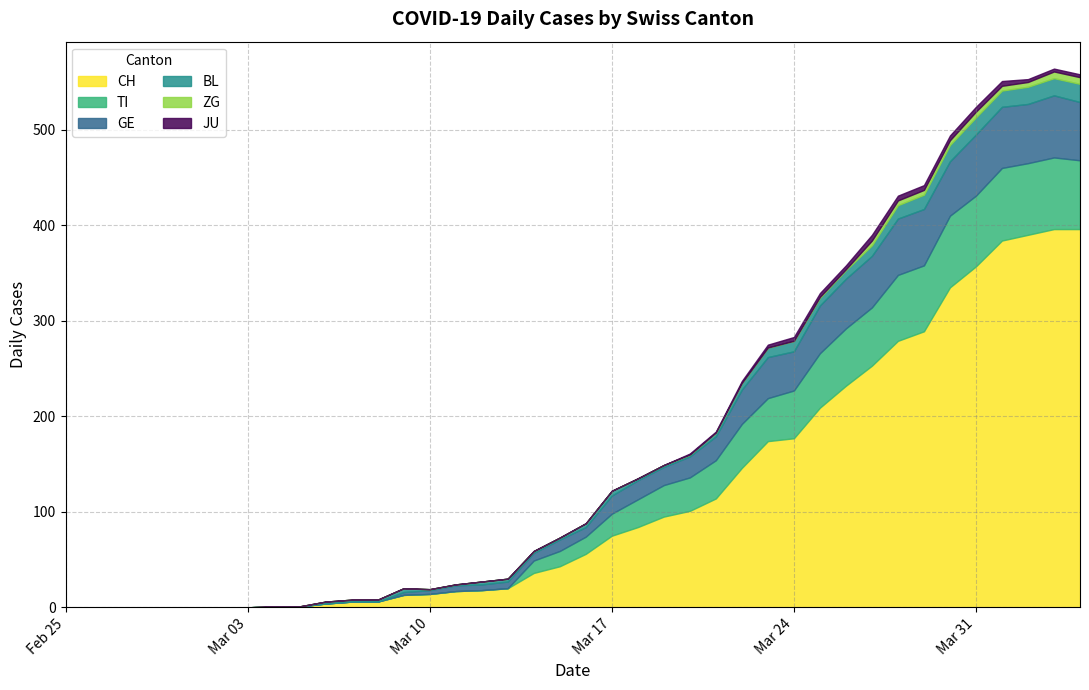

What is the sum of all JU values?

59